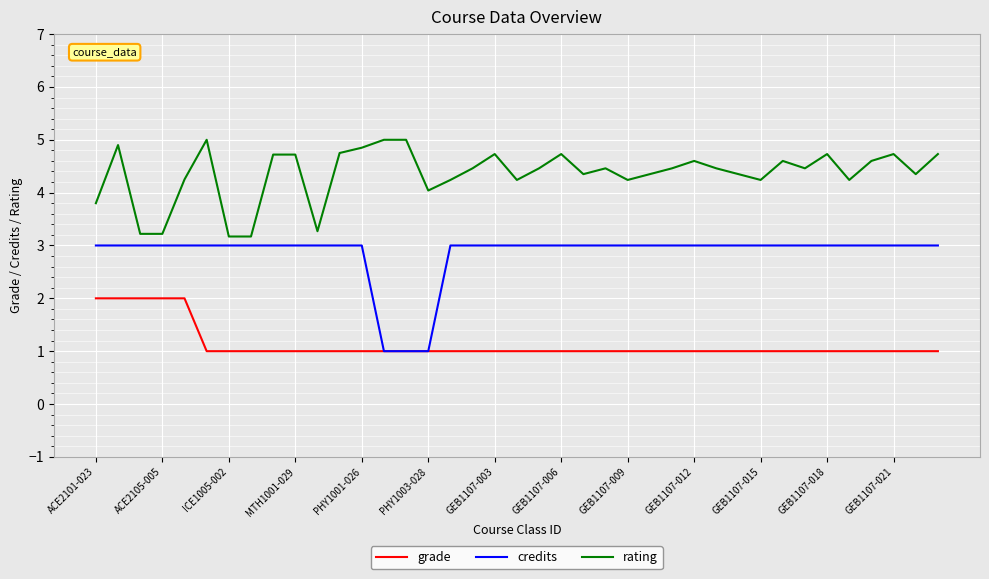

Which series has the largest total across all categories?

rating